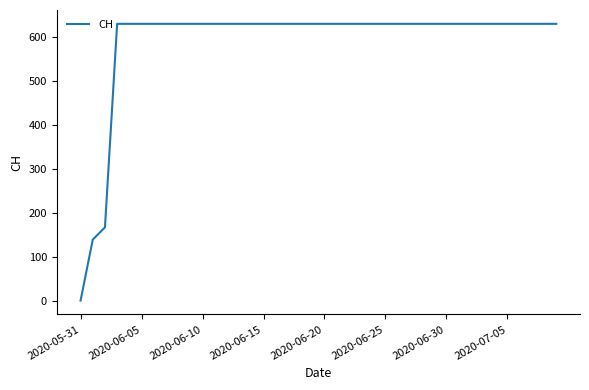

What is the difference between the maximum and minimum values?

631